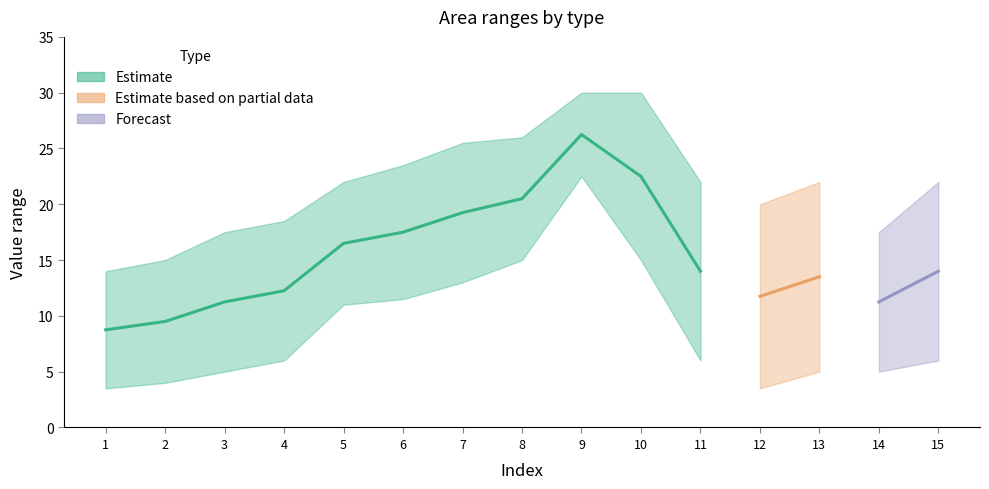

At which category does start reach its first local valley?

12